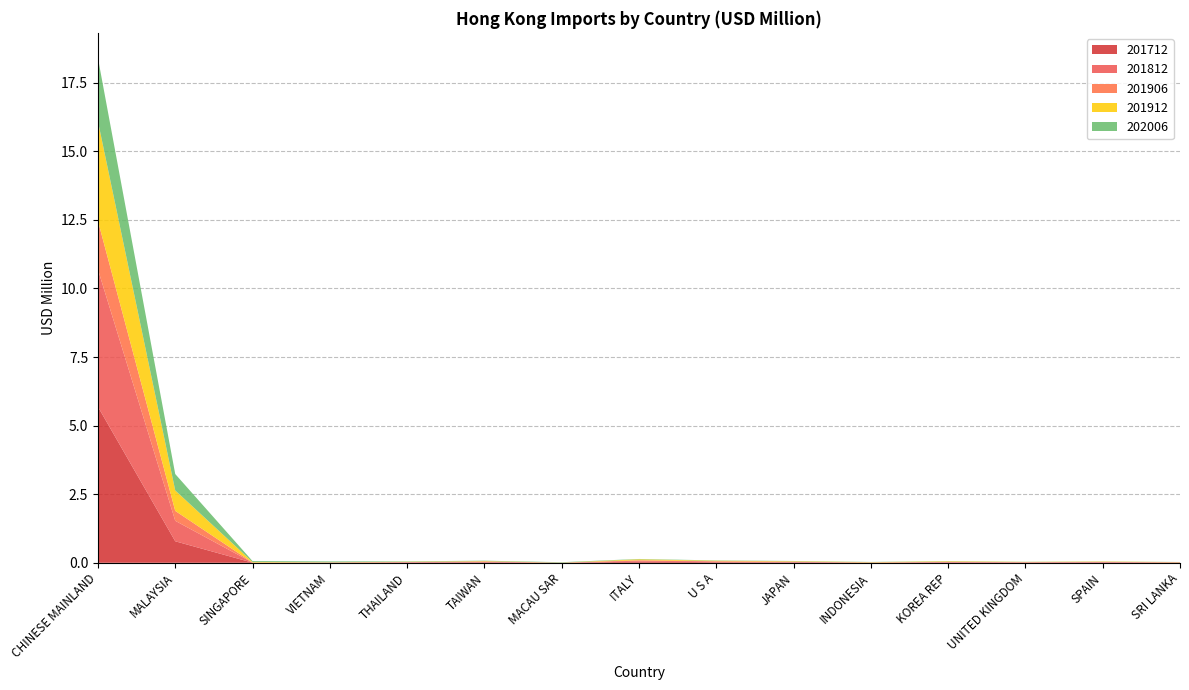

Reading left to right, extract all data points from this chart.

201712: CHINESE MAINLAND=5.7	MALAYSIA=0.8	SINGAPORE=0.0	VIETNAM=0.0	THAILAND=0.0	TAIWAN=0.0	MACAU SAR=0.0	ITALY=0.0	U S A=0.0	JAPAN=0.0	INDONESIA=0.0	KOREA REP=0.0	UNITED KINGDOM=0.0	SPAIN=0.0	SRI LANKA=0.0
201812: CHINESE MAINLAND=5.0	MALAYSIA=0.7	SINGAPORE=0.0	VIETNAM=0.0	THAILAND=0.0	TAIWAN=0.0	MACAU SAR=0.0	ITALY=0.0	U S A=0.0	JAPAN=0.0	INDONESIA=0.0	KOREA REP=0.0	UNITED KINGDOM=0.0	SPAIN=0.0	SRI LANKA=0.0
201906: CHINESE MAINLAND=1.8	MALAYSIA=0.4	SINGAPORE=0.0	VIETNAM=0.0	THAILAND=0.0	TAIWAN=0.0	MACAU SAR=0.0	ITALY=0.0	U S A=0.0	JAPAN=0.0	INDONESIA=0.0	KOREA REP=0.0	UNITED KINGDOM=0.0	SPAIN=0.0	SRI LANKA=0.0
201912: CHINESE MAINLAND=3.6	MALAYSIA=0.7	SINGAPORE=0.0	VIETNAM=0.0	THAILAND=0.0	TAIWAN=0.0	MACAU SAR=0.0	ITALY=0.0	U S A=0.0	JAPAN=0.0	INDONESIA=0.0	KOREA REP=0.0	UNITED KINGDOM=0.0	SPAIN=0.0	SRI LANKA=0.0
202006: CHINESE MAINLAND=2.3	MALAYSIA=0.6	SINGAPORE=0.0	VIETNAM=0.0	THAILAND=0.0	TAIWAN=0.0	MACAU SAR=0.0	ITALY=0.0	U S A=0.0	JAPAN=0.0	INDONESIA=0.0	KOREA REP=0.0	UNITED KINGDOM=0.0	SPAIN=0.0	SRI LANKA=0.0